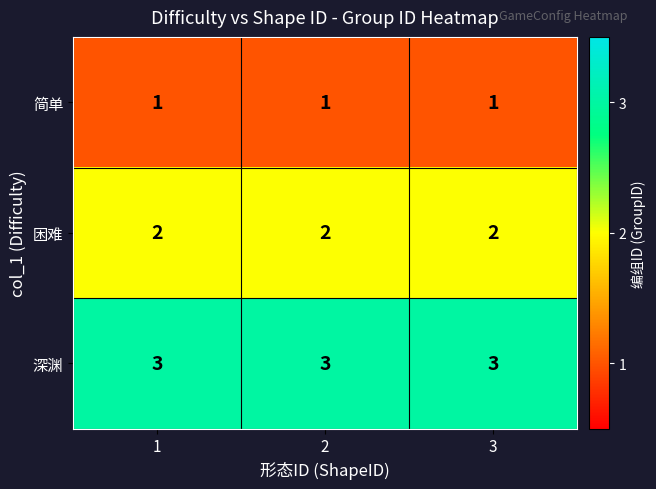

What is the lowest value of the 深渊 series?

3